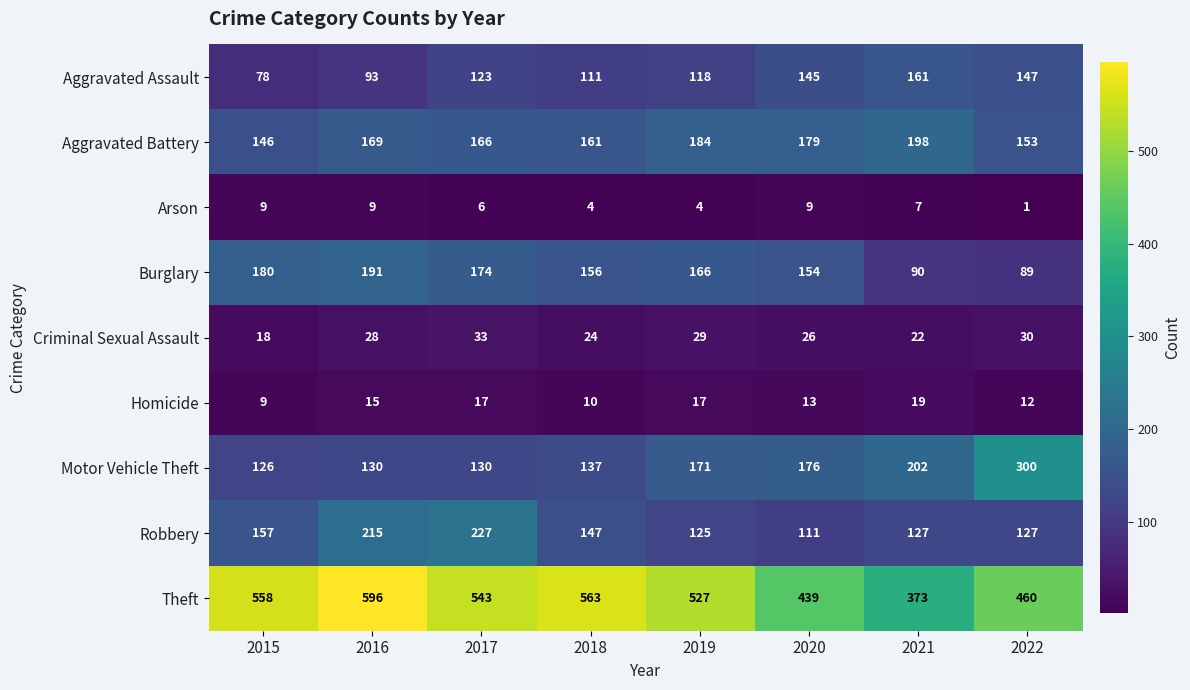

What is the difference between the Motor Vehicle Theft values at 2017 and 2020?

46